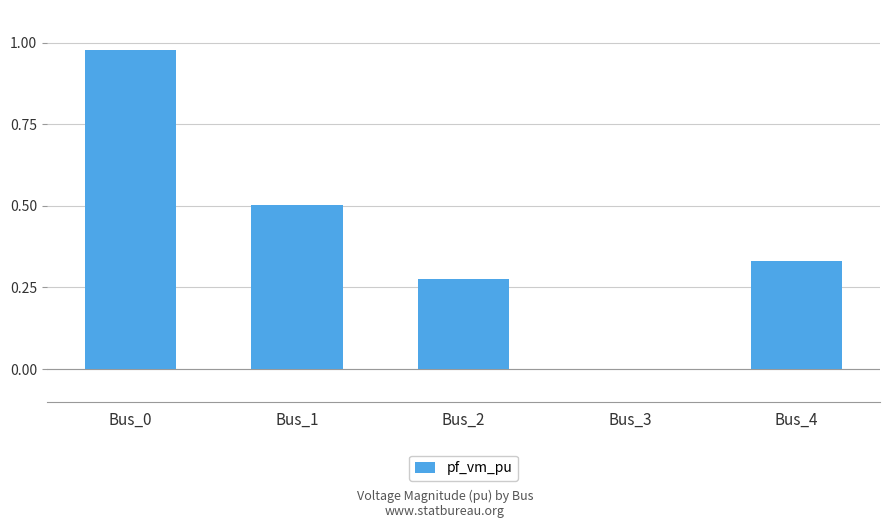

Which has a higher value, Bus_0 or Bus_4?

Bus_0